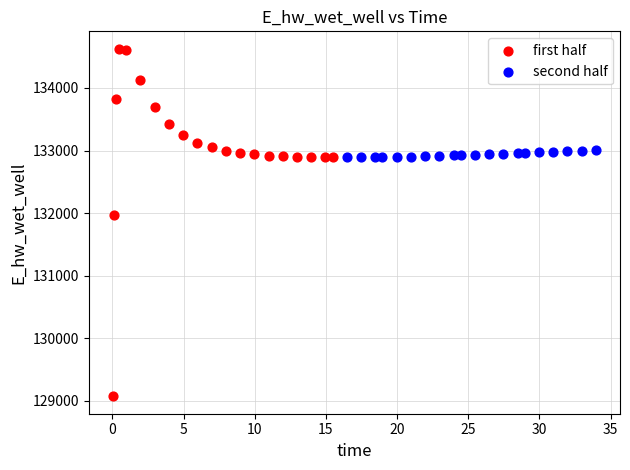

Which series contains the lowest Y value?

first half